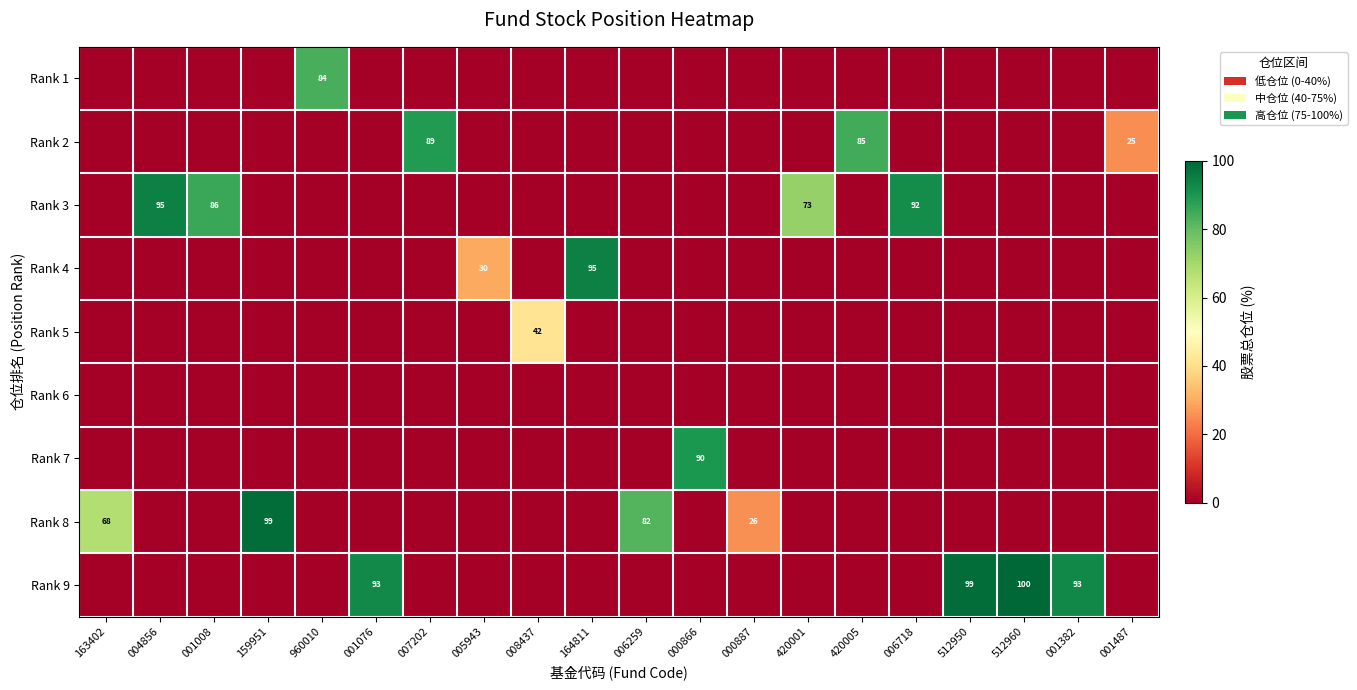

True or false: Rank 9 has a value of 52.9 at 164811.

False